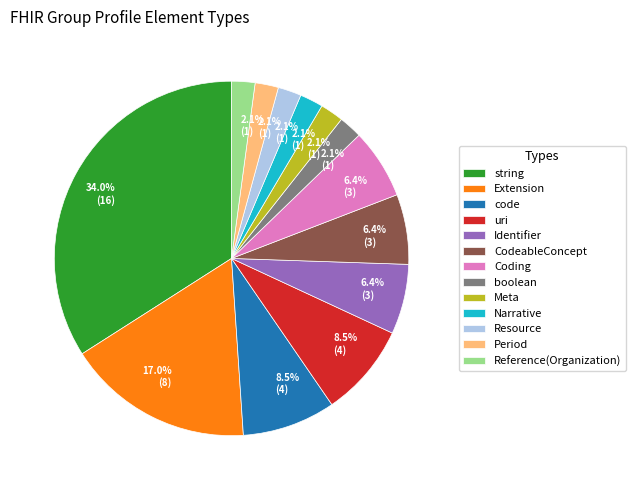

How many slices are in this pie chart?

13